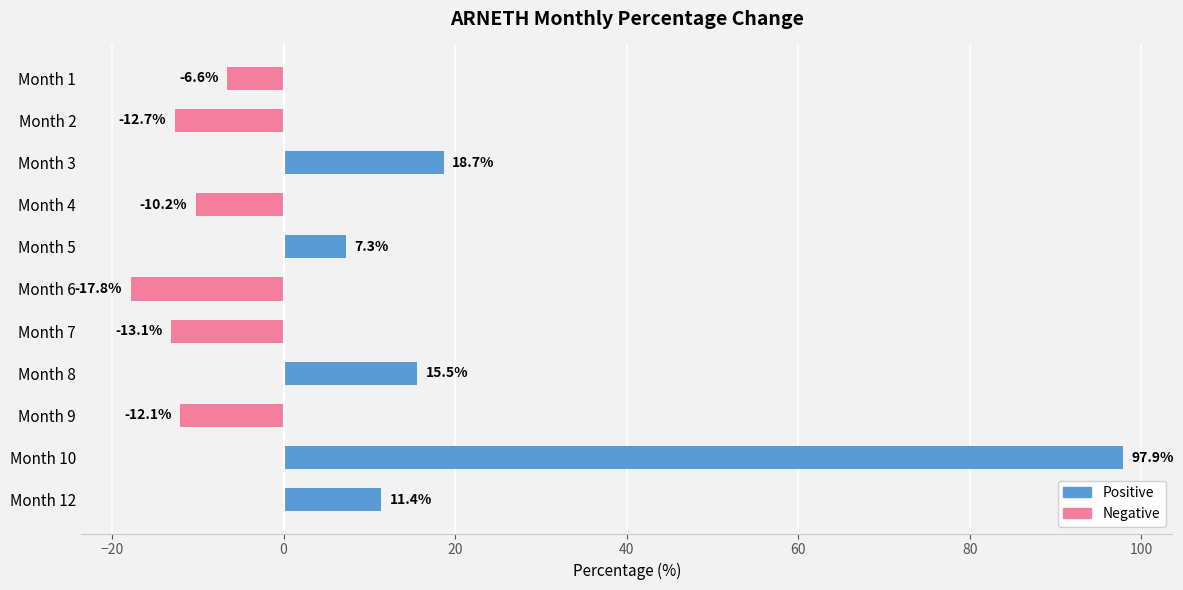

How many positive values does the Positive series have?

5